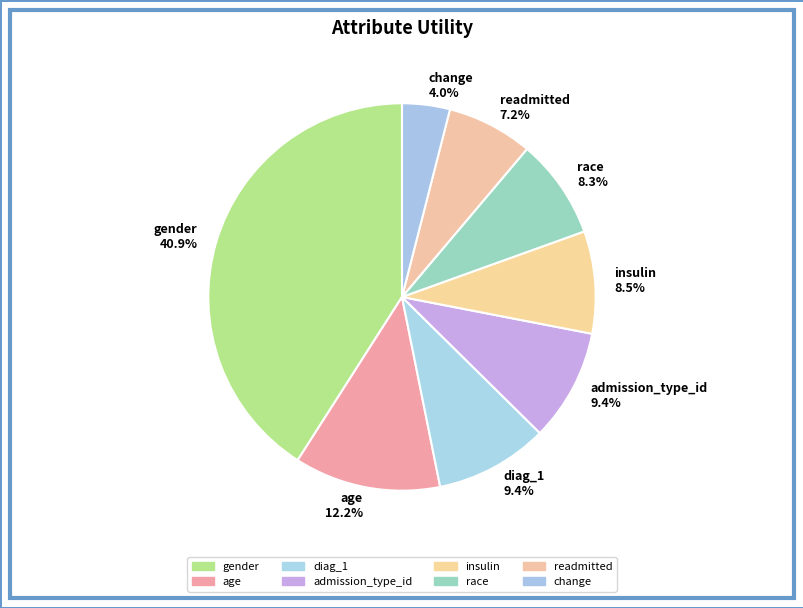

To the nearest percent, what is the difference between the largest and smallest slice percentages?

37%